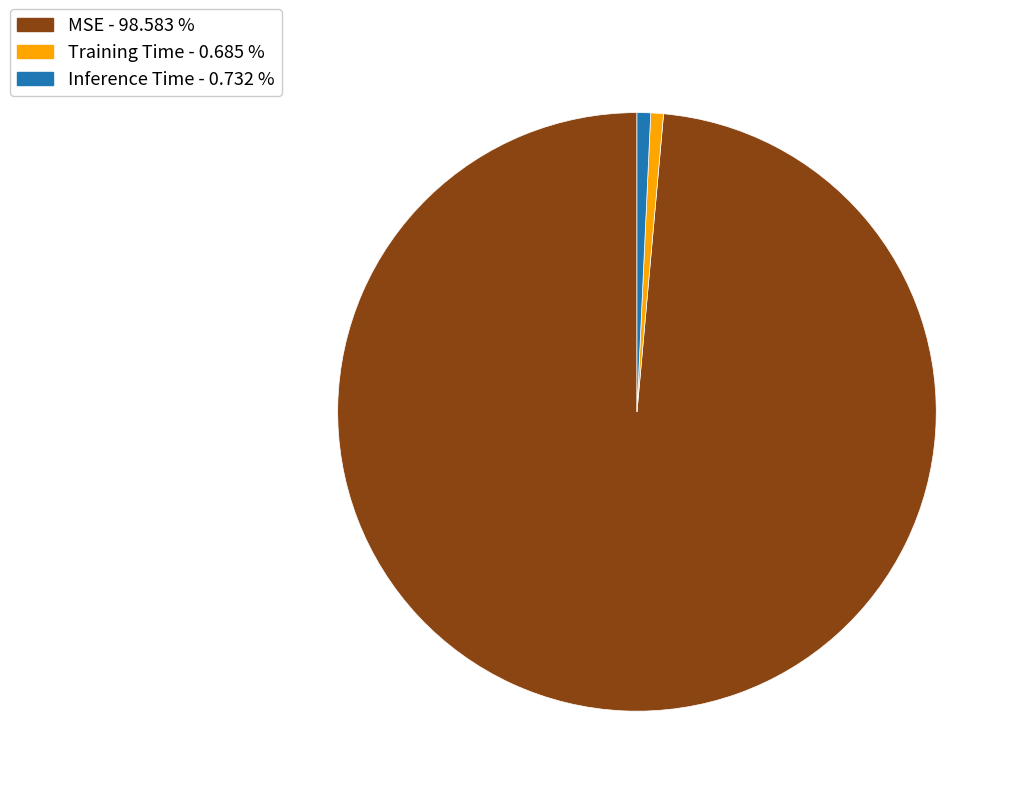

Count the number of slices in the pie.

3